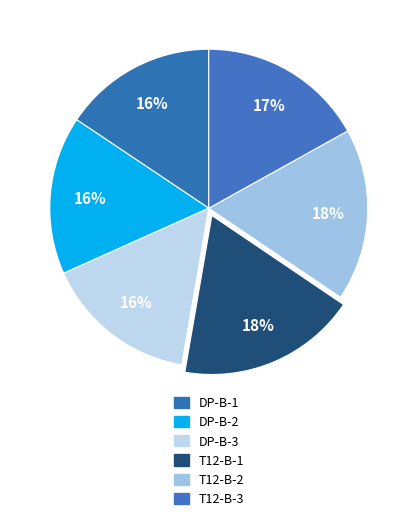

What is the total percentage of DP-B-2 and DP-B-3?

31.7%